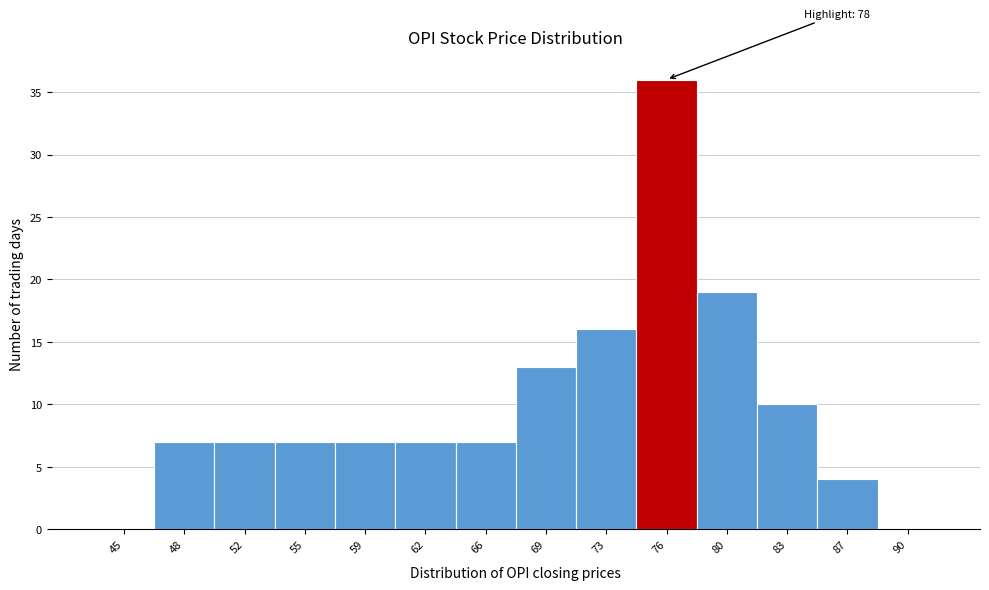

Reading left to right, what are all the values shown in this chart?

45=0	48=7	52=7	55=7	59=7	62=7	66=7	69=13	73=16	76=36	80=19	83=10	87=4	90=0